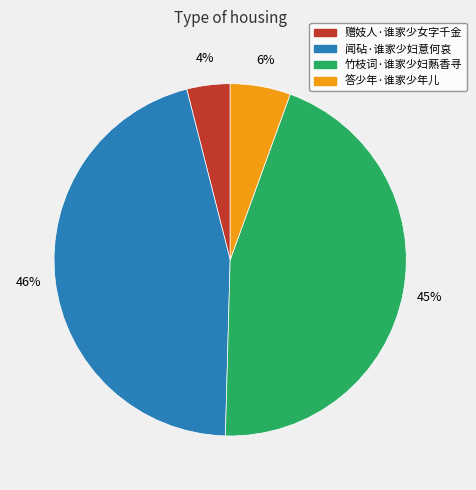

Does 闻砧·谁家少妇意何哀 represent more than half of the total?

No